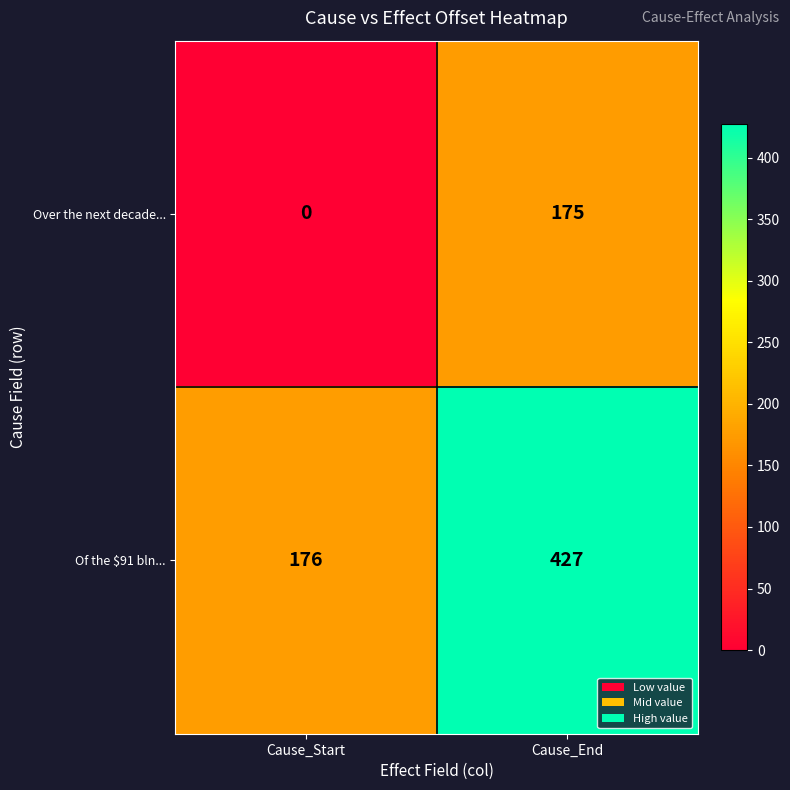

The value of Of the $91 bln... at Cause_Start is 51. True or false?

False